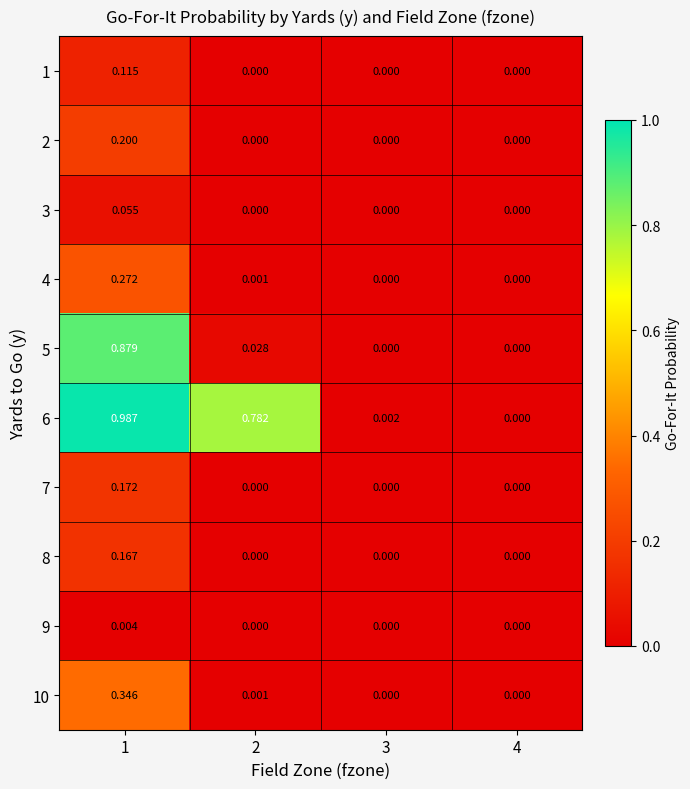

How many series are shown in this chart?

10